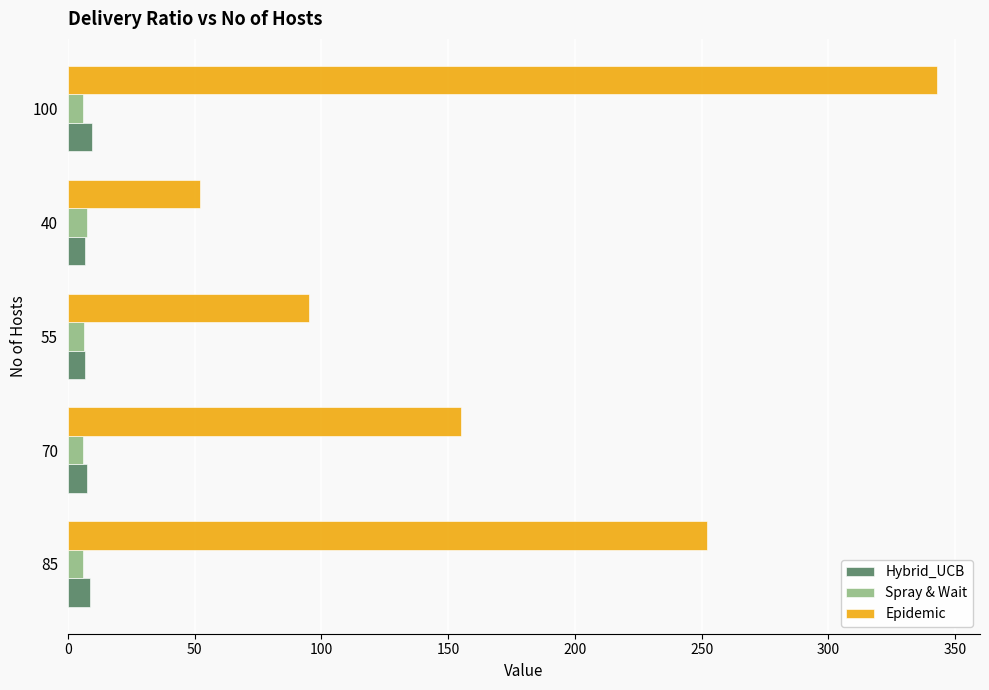

What is the average value of the Spray & Wait series?

6.4